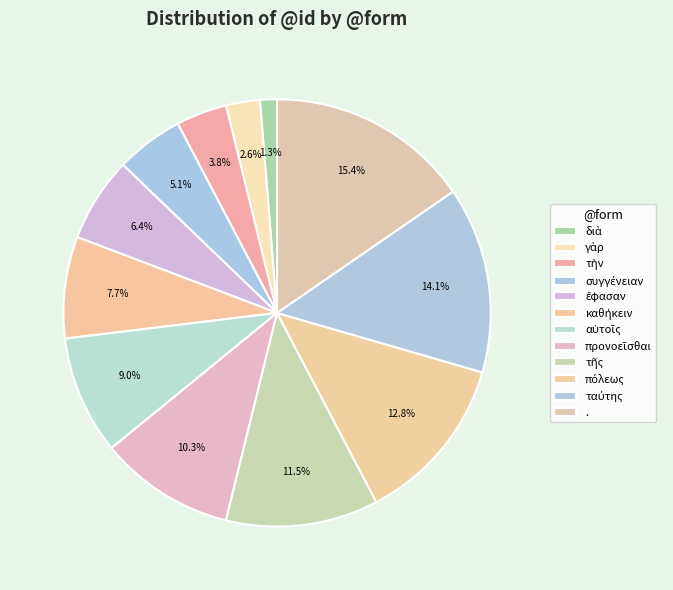

Is διὰ the majority of the pie?

No